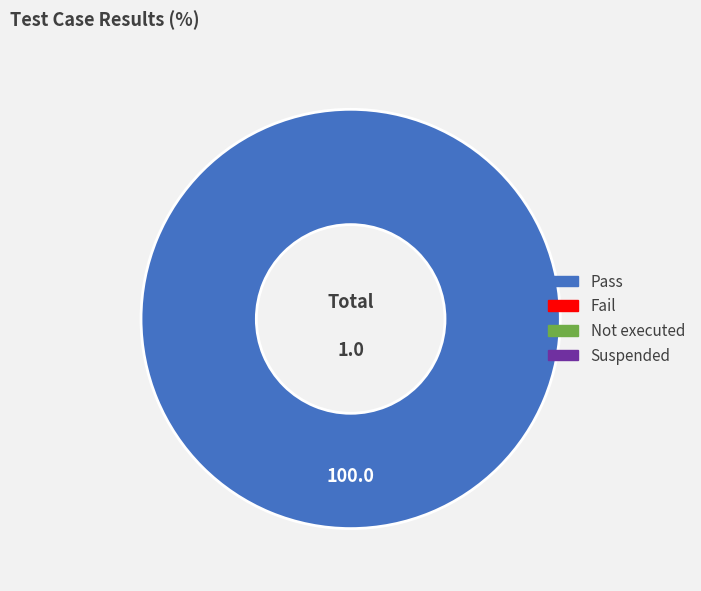

Is there any slice that represents more than half of the pie?

Yes